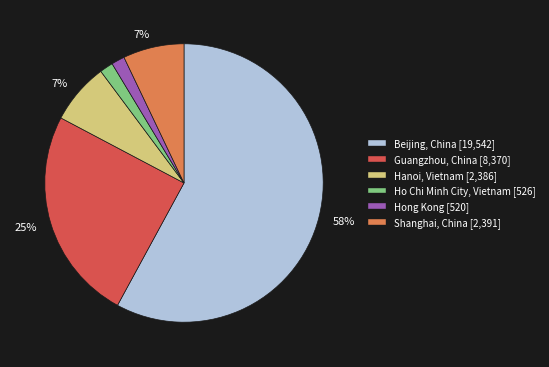

To the nearest percent, what is the average slice percentage?

17%